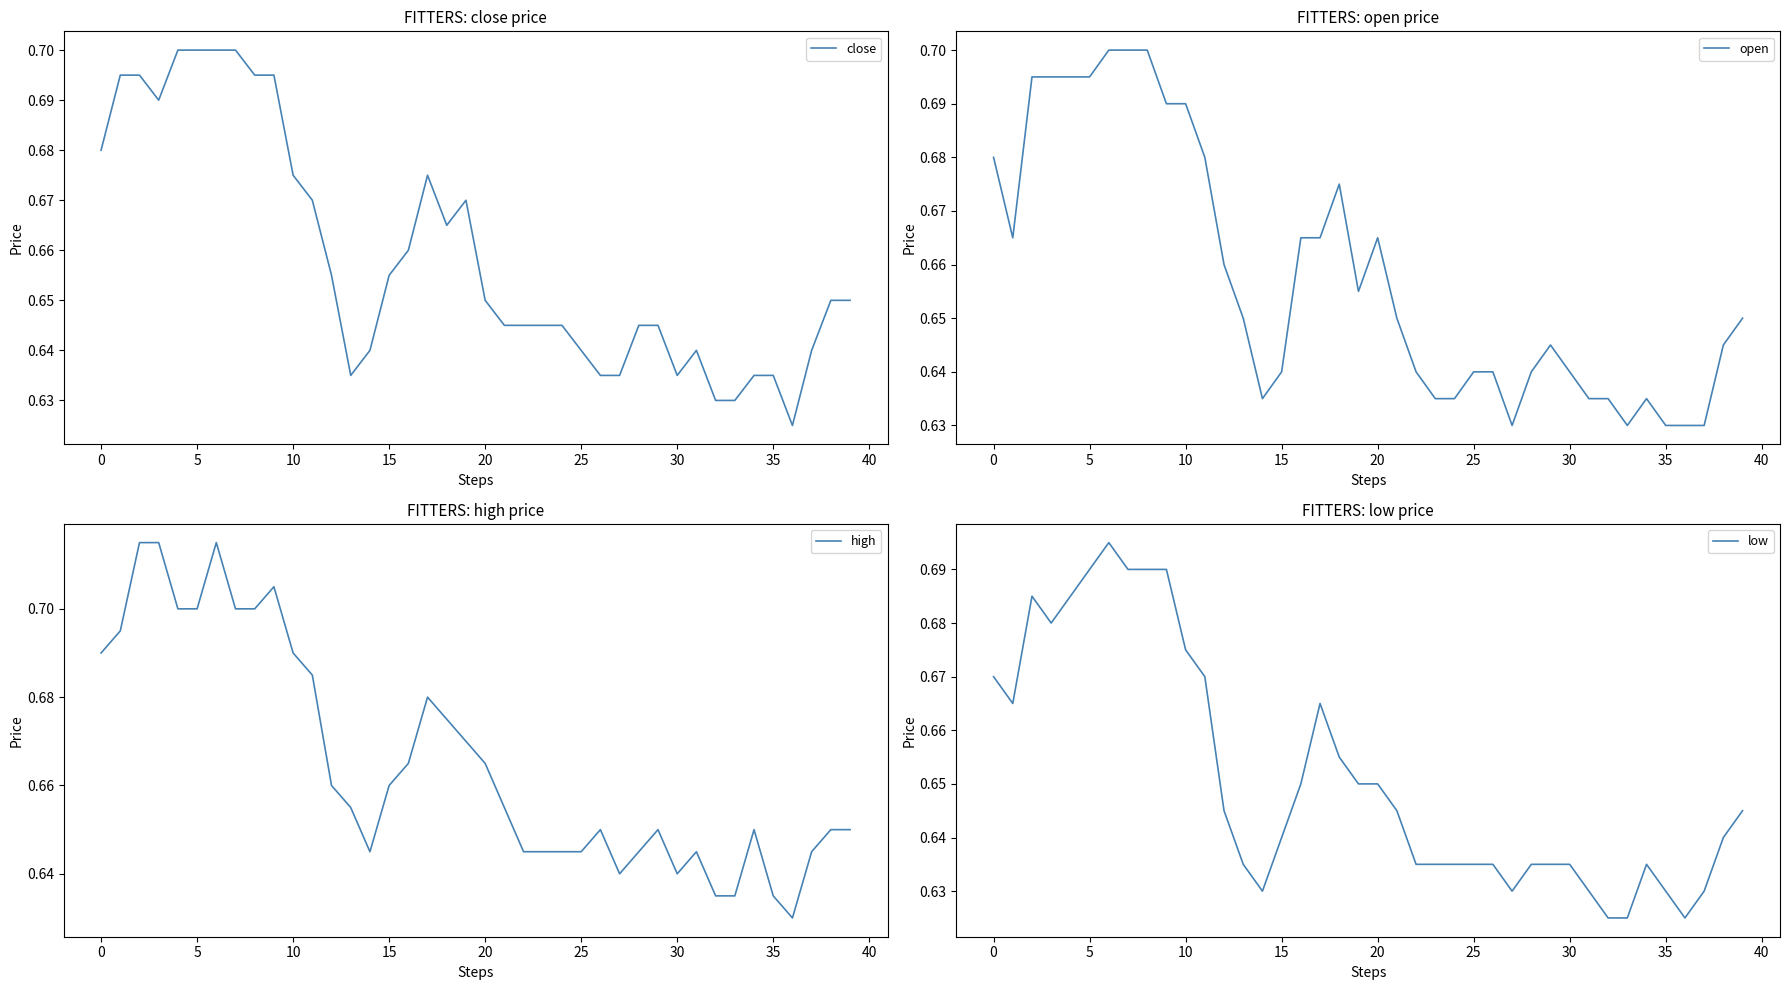

What is the greatest value displayed?

0.7